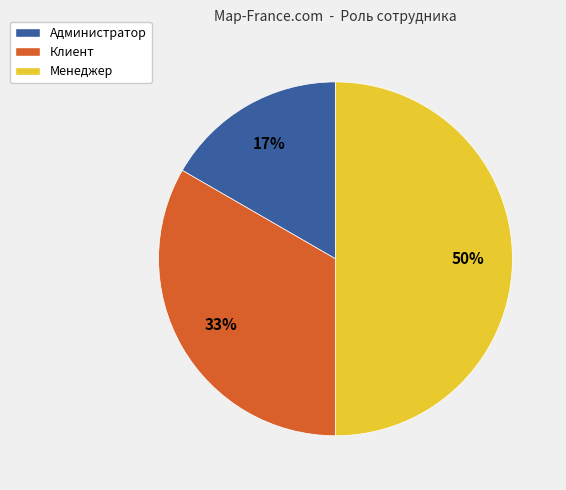

Do Менеджер and Клиент together represent more than half of the pie?

Yes